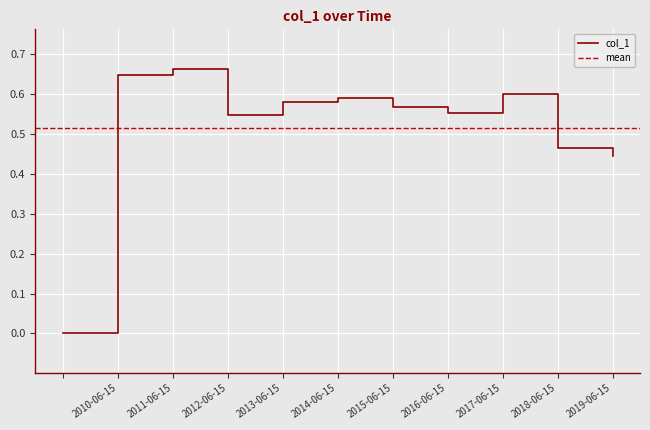

Reading left to right, what are all the values shown in this chart?

0.0	0.6	0.7	0.5	0.6	0.6	0.6	0.6	0.6	0.5	0.4